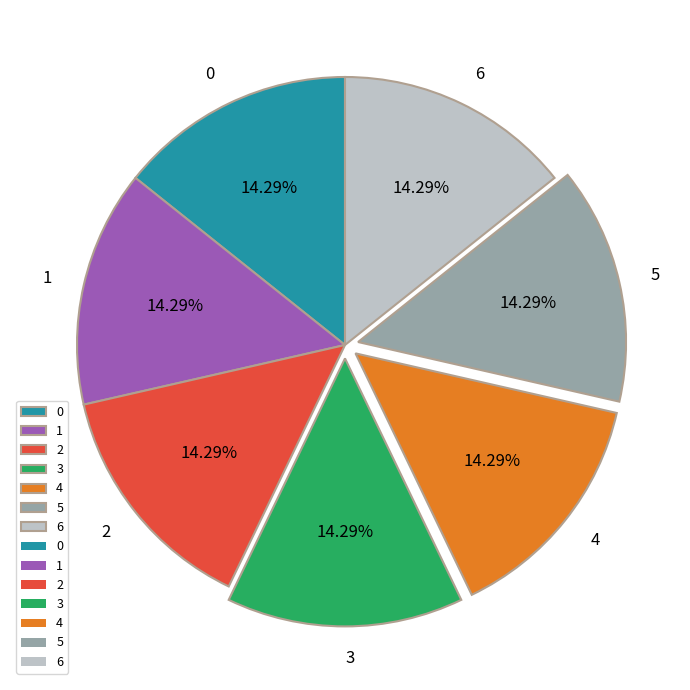

How many segments does this pie chart have?

7